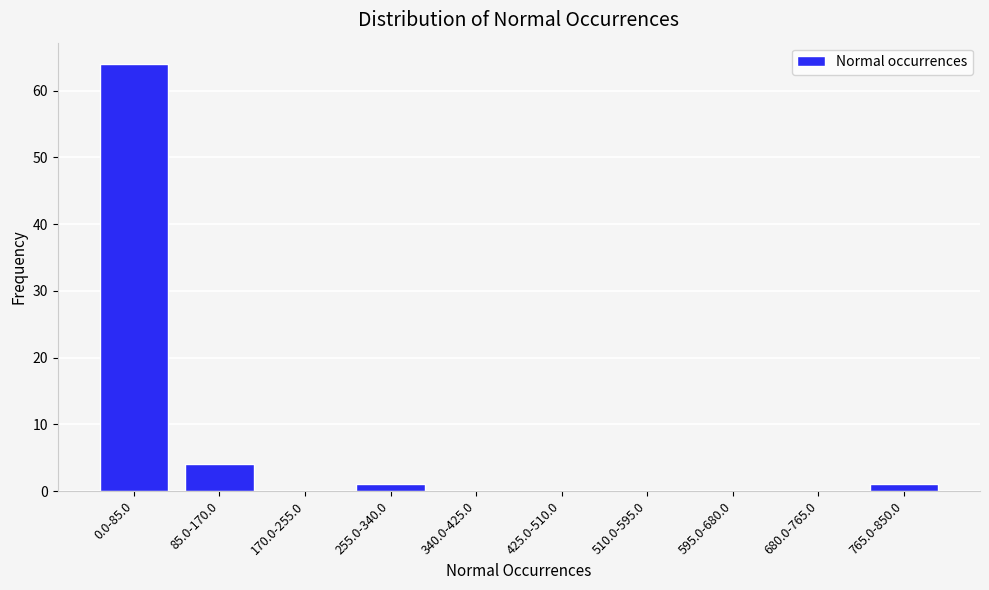

Reading left to right, extract all data points from this chart.

0.0-85.0=64	85.0-170.0=4	170.0-255.0=0	255.0-340.0=1	340.0-425.0=0	425.0-510.0=0	510.0-595.0=0	595.0-680.0=0	680.0-765.0=0	765.0-850.0=1